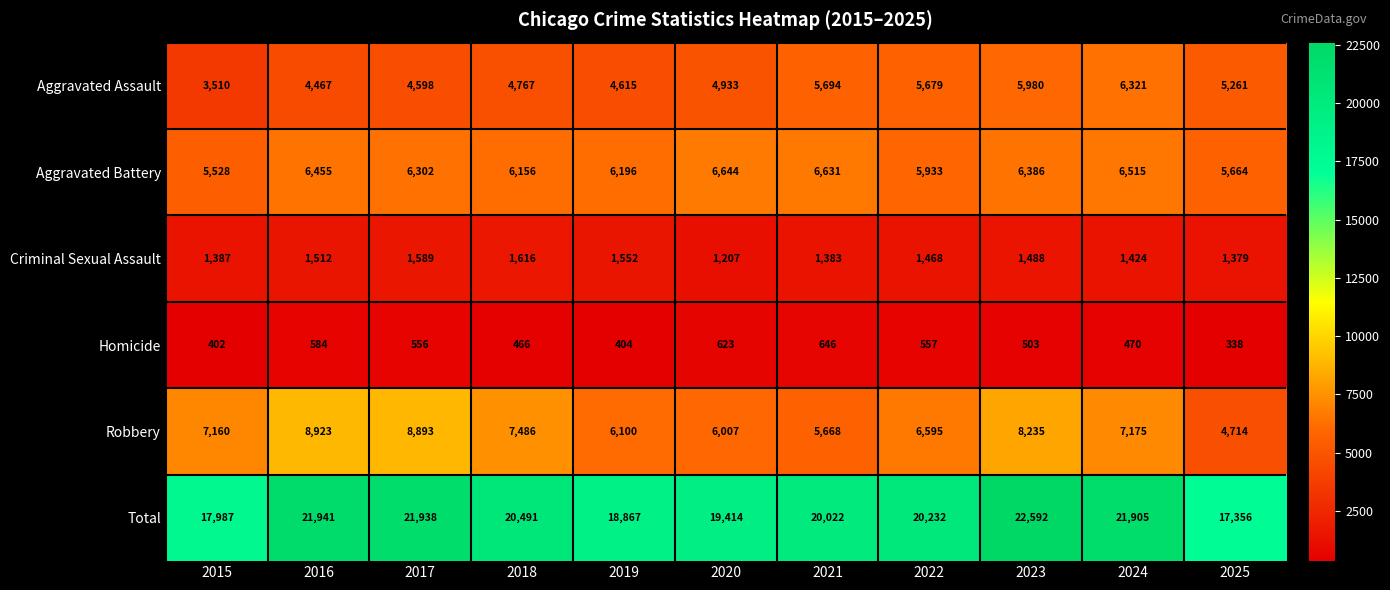

What value does the Homicide series have at 2021, to the nearest 50?

650